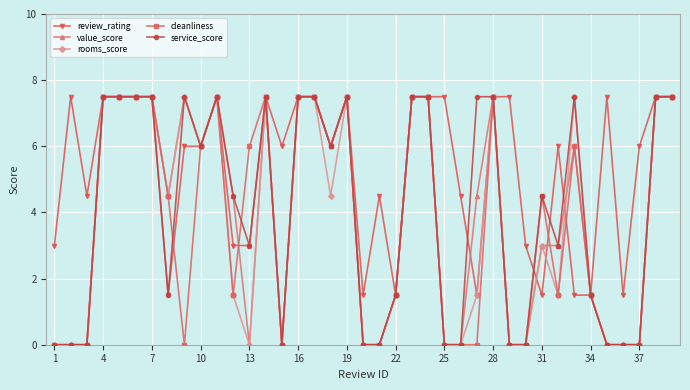

True or false: value_score has more than 1 interior local peaks.

True